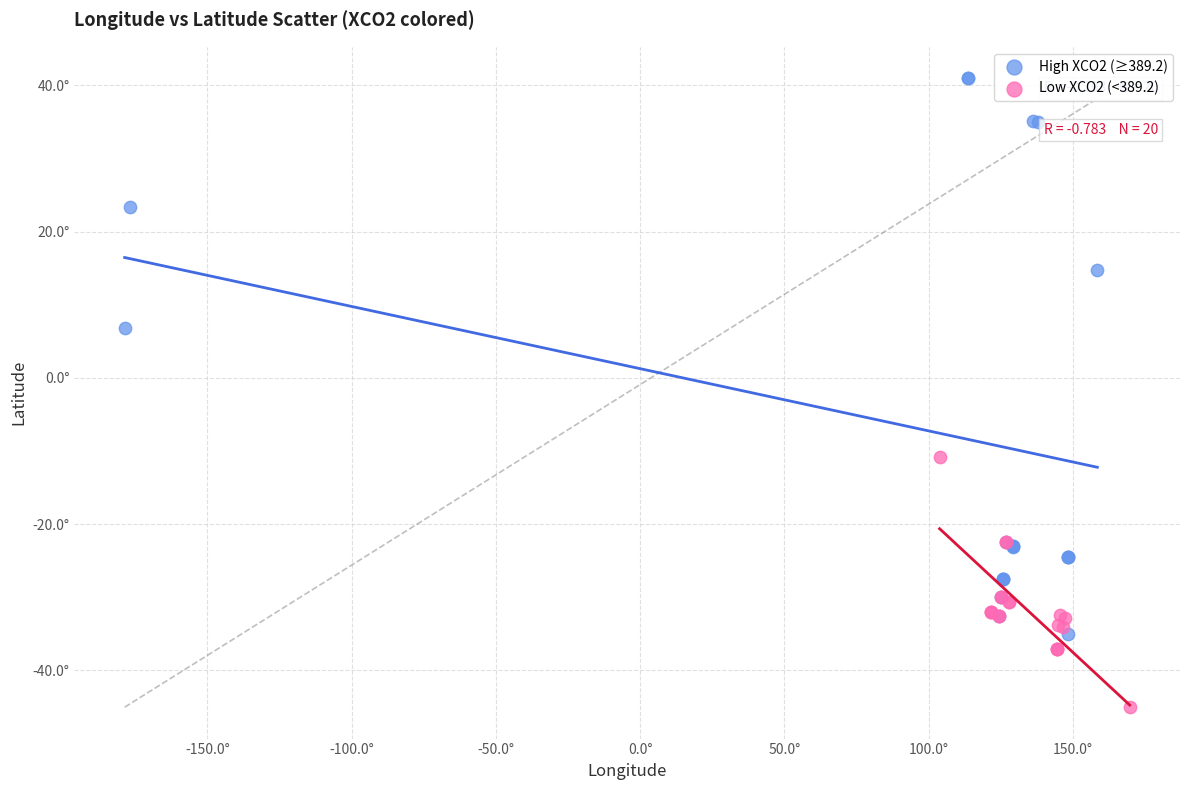

What are all the series names shown in the legend?

High XCO2 (≥389.2), Low XCO2 (<389.2)